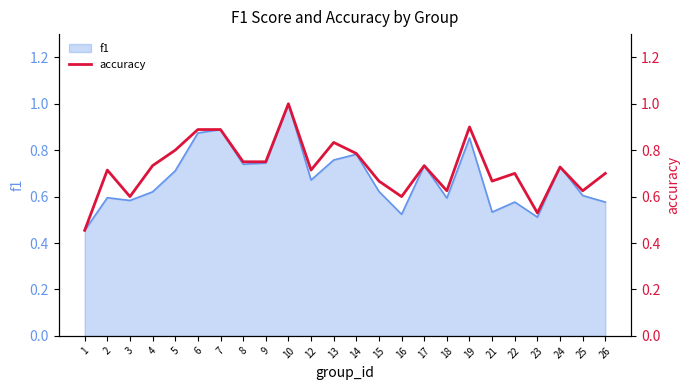

What is the difference between the maximum and second lowest values?

0.5